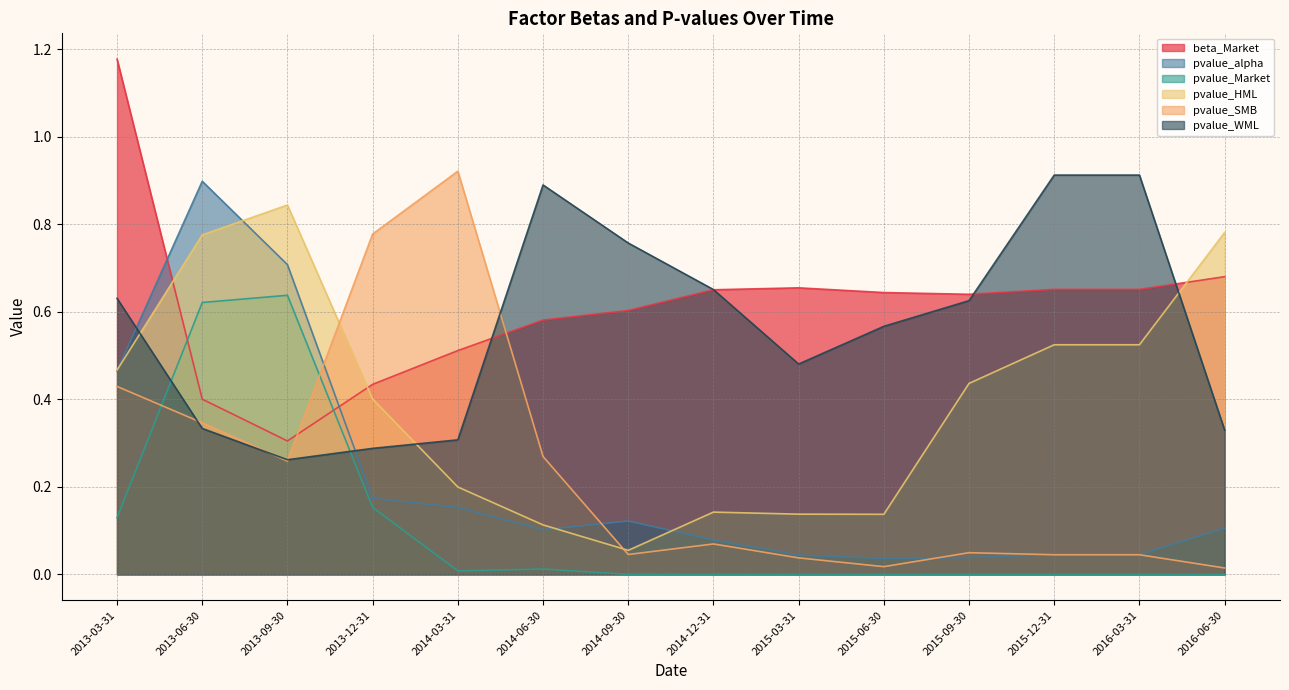

True or false: pvalue_WML has more than 0 points higher than both neighbors.

True